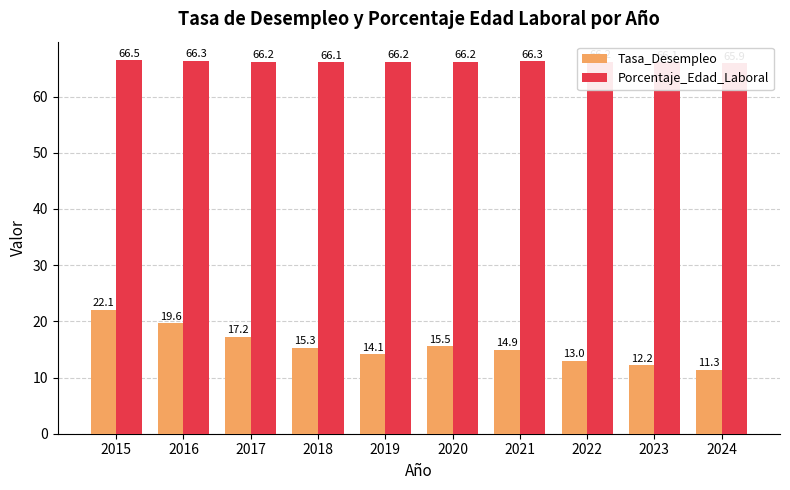

Reading left to right, what are all the values shown in this chart?

Tasa_Desempleo: 22.1	19.6	17.2	15.3	14.1	15.5	14.9	13.0	12.2	11.3
Porcentaje_Edad_Laboral: 66.5	66.3	66.2	66.1	66.2	66.2	66.3	66.2	66.1	65.9